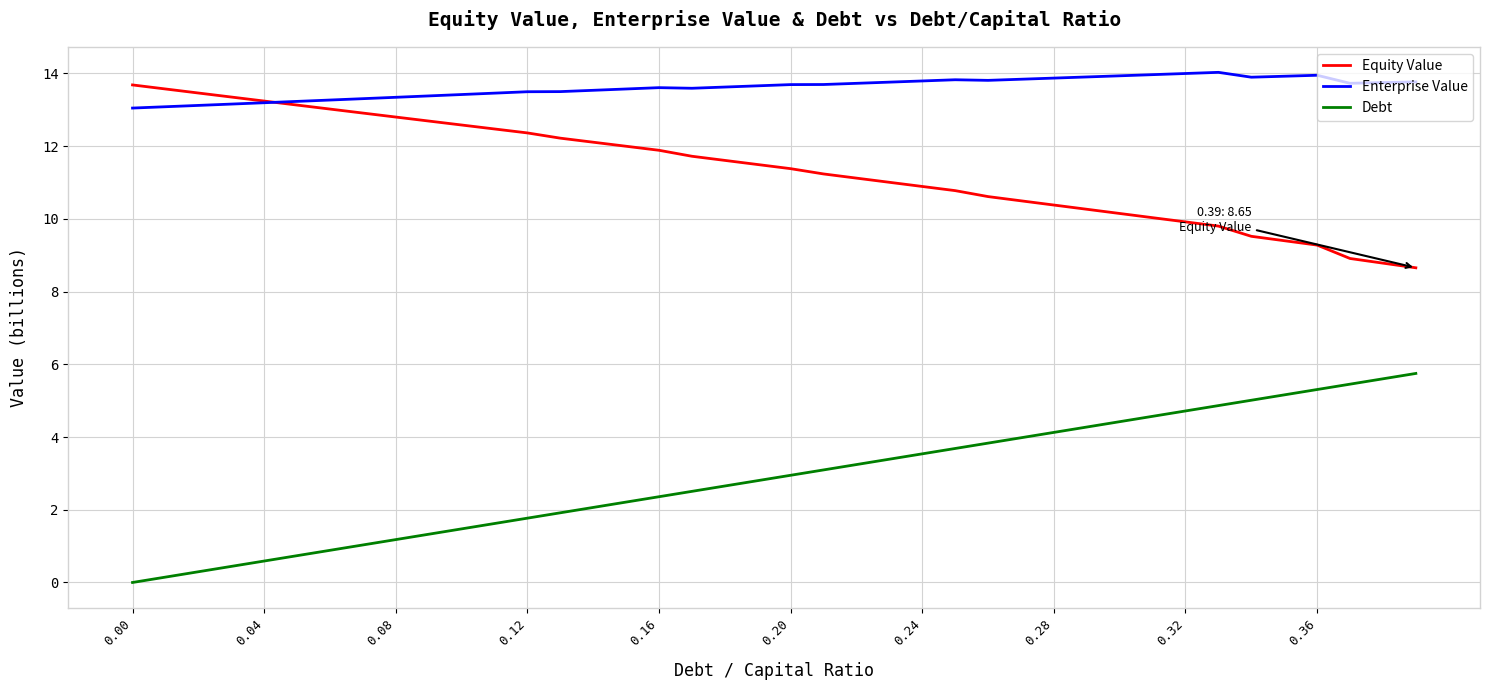

True or false: Enterprise Value and Debt intersect in this chart.

False